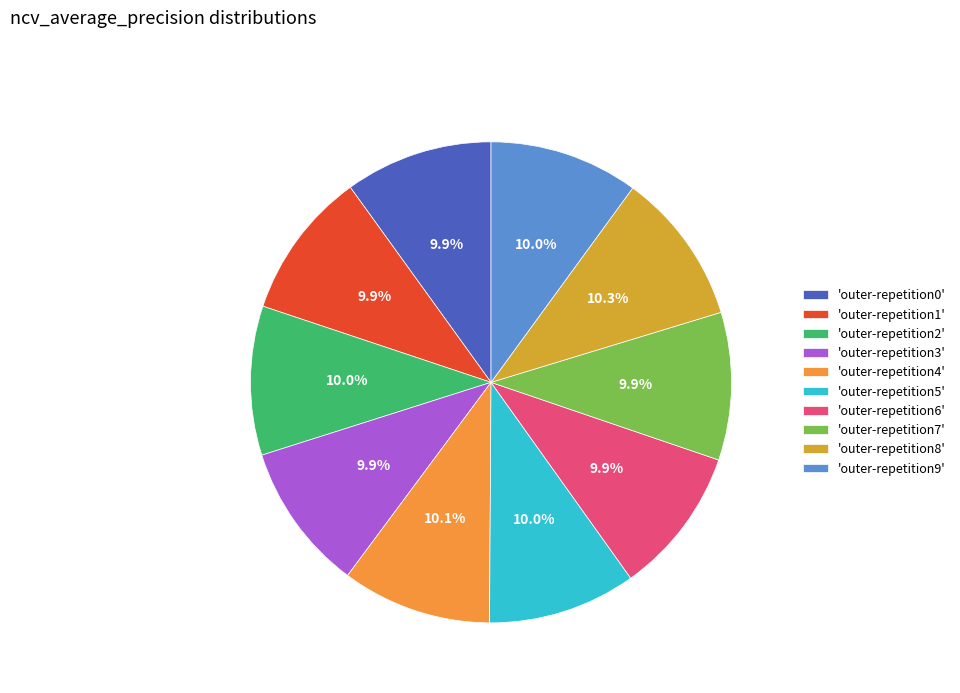

Does any single category account for the majority?

No